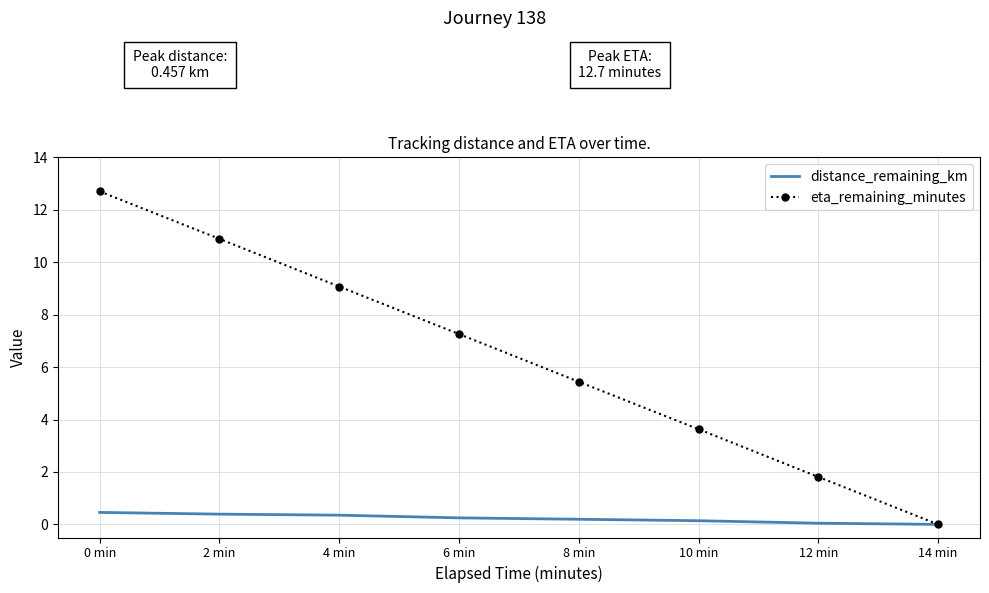

At which label does eta_remaining_minutes reach its minimum?

14 min